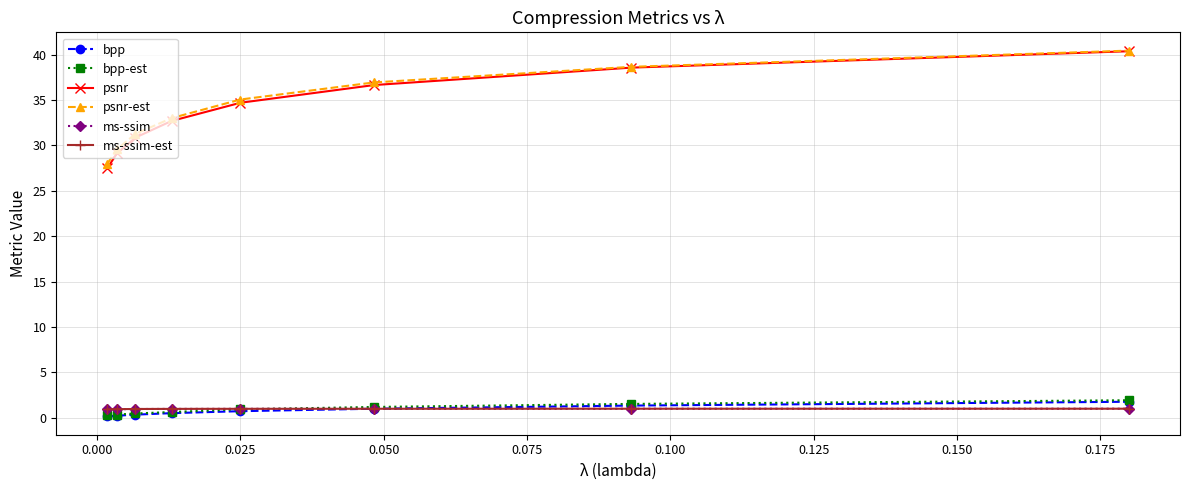

What is the difference between the maximum and minimum values in the psnr-est series?

12.4